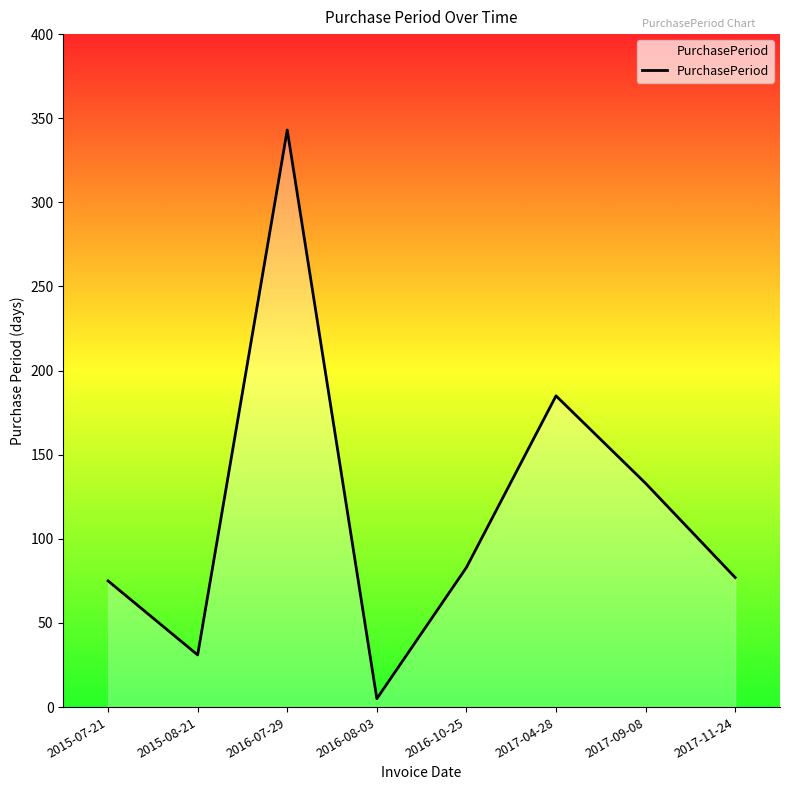

At which label does the data first exceed 83?

2016-07-29